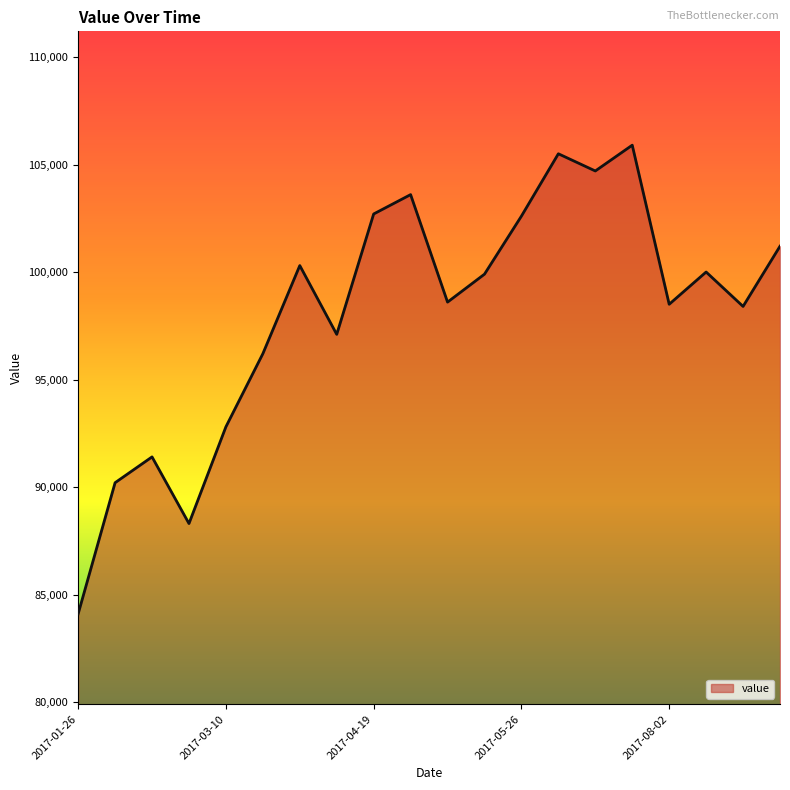

How many lines are shown in the chart?

1